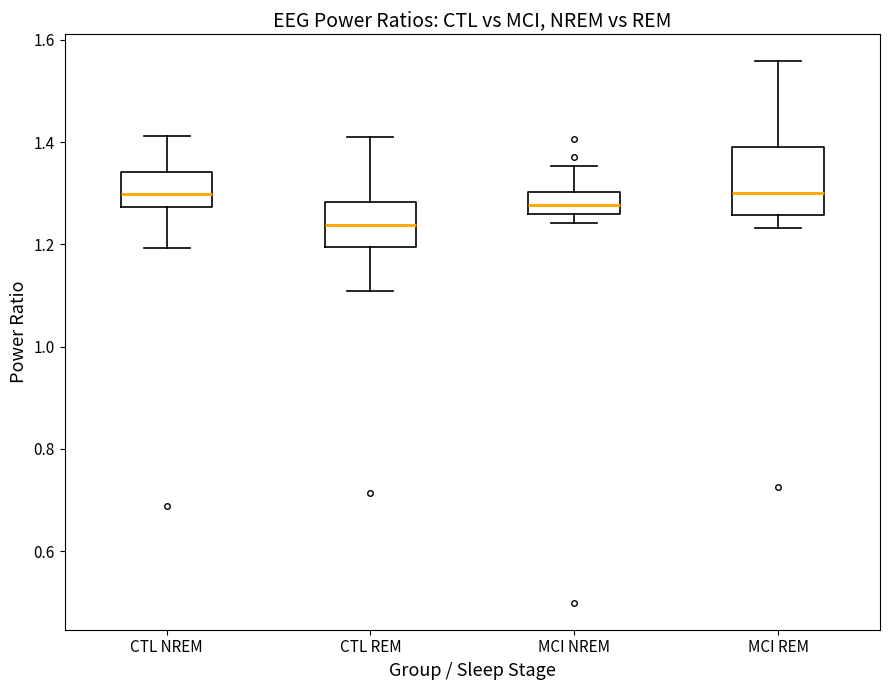

Which box has the lowest median line?

CTL REM